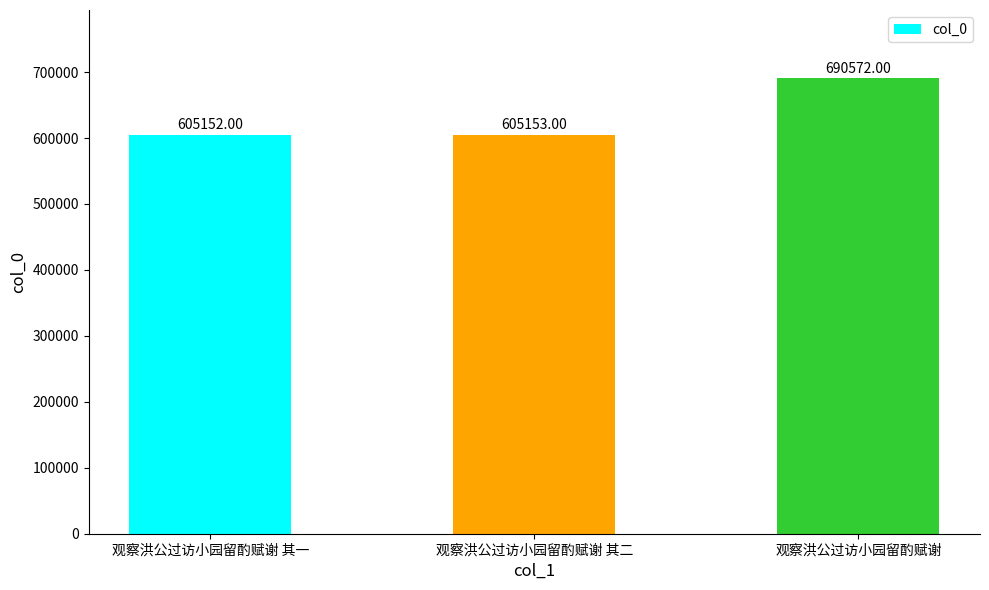

What is the smallest value displayed?

605152